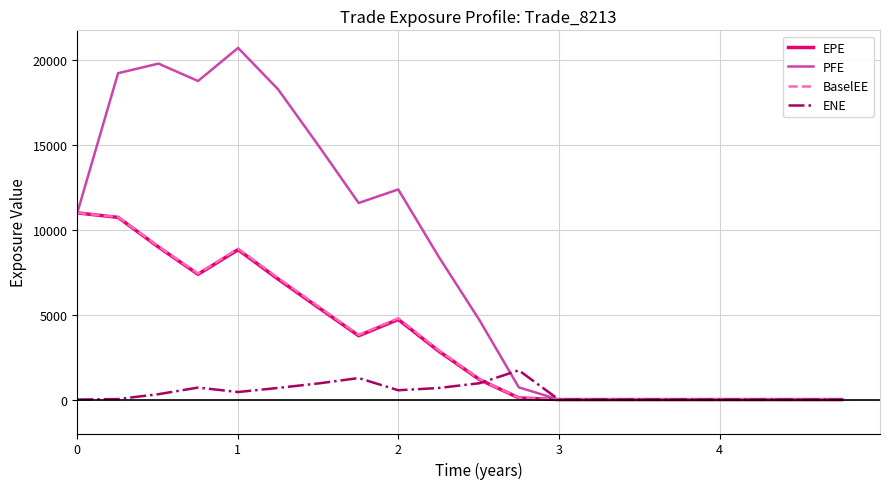

Which series has the largest range (max minus min)?

PFE